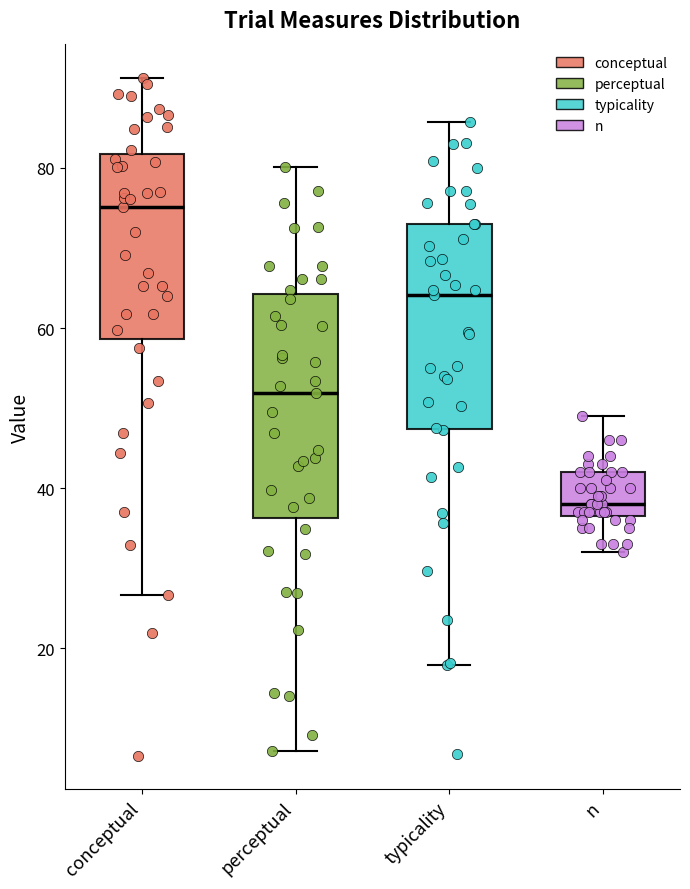

Reading left to right, transcribe this box plot: for each box, give where its median line is, the range the box spans, and where its two whiskers end, as read against the y-axis. The values are not printed on the chart, so give them approximately, as read against the axis.

conceptual: median 76, box 58 to 82, whiskers 26 to 92
perceptual: median 52, box 36 to 64, whiskers 8 to 80
typicality: median 64, box 48 to 72, whiskers 18 to 86
n: median 38, box 36 to 42, whiskers 32 to 50